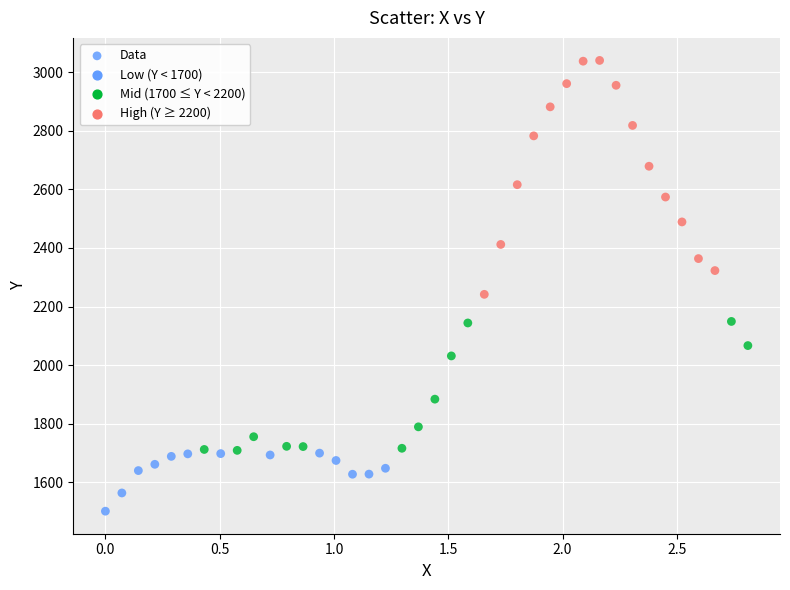

What Y value in the scatter plot is closest to 2270?

2241.7